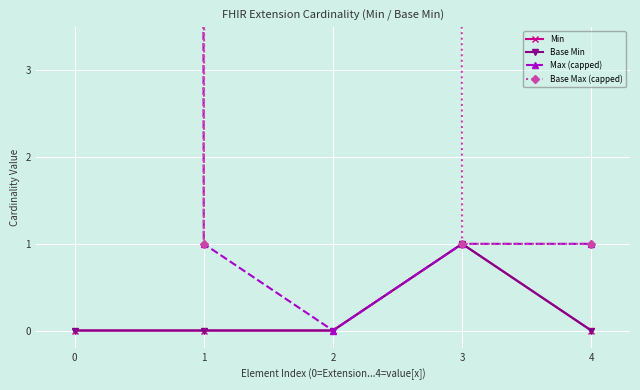

At 0, list the series in order from largest to smallest.

Max (capped), Base Max (capped), Min, Base Min